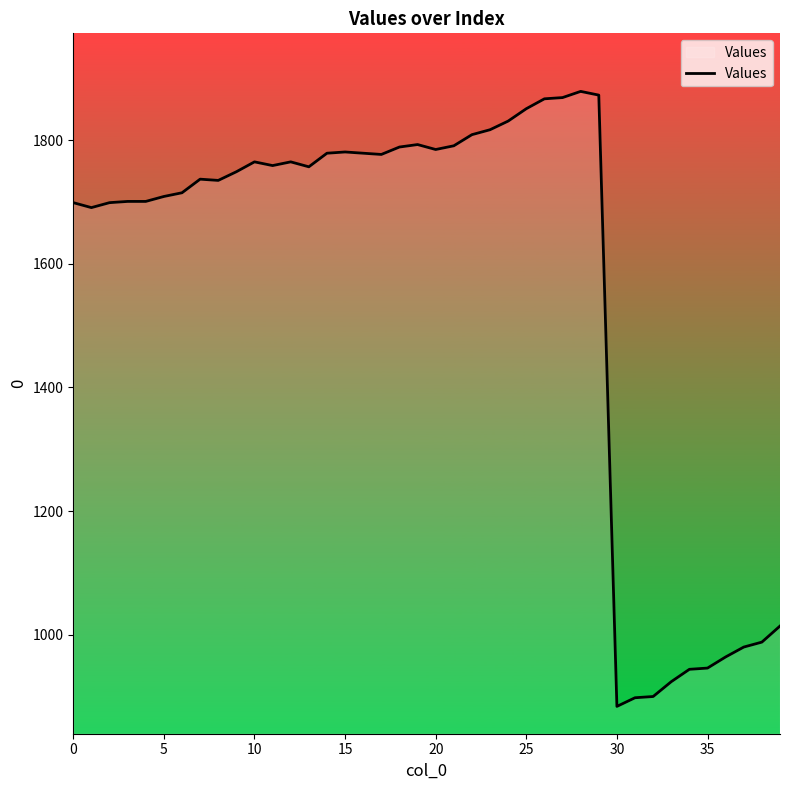

What is the maximum value shown in the chart?

1879